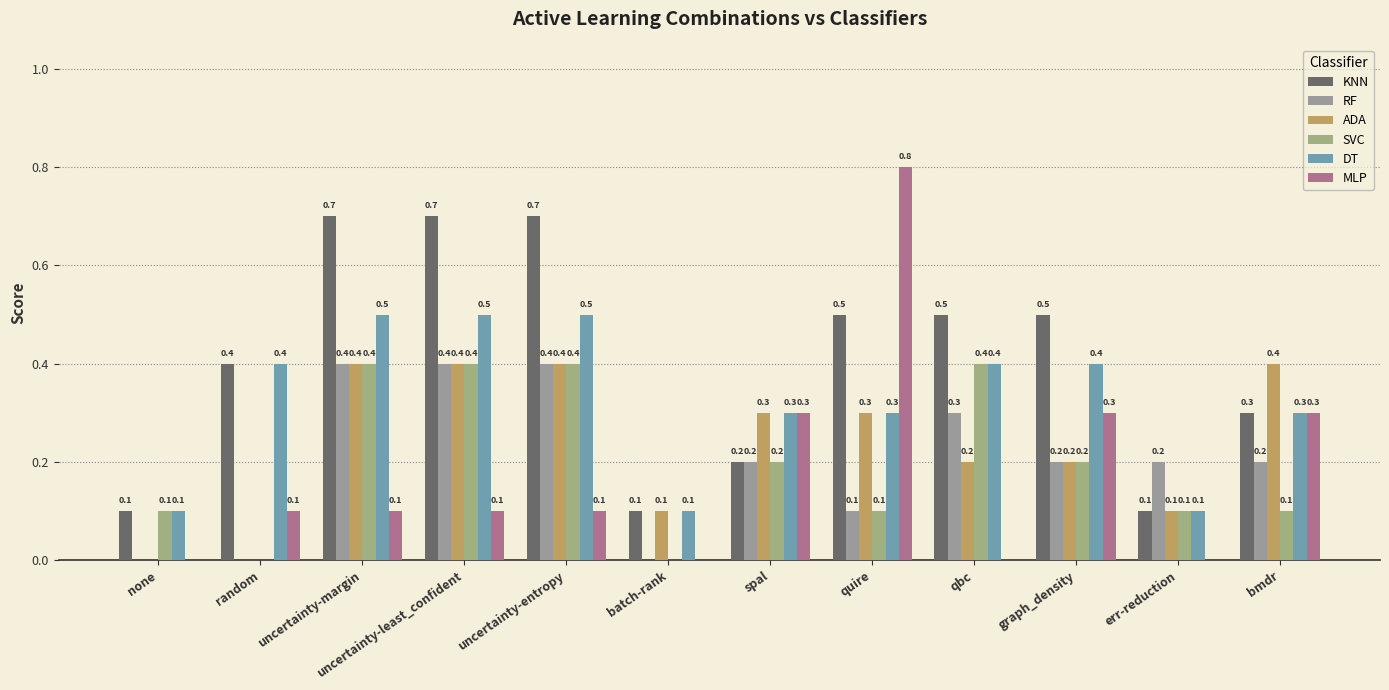

Which has a higher value, uncertainty-margin or batch-rank?

uncertainty-margin